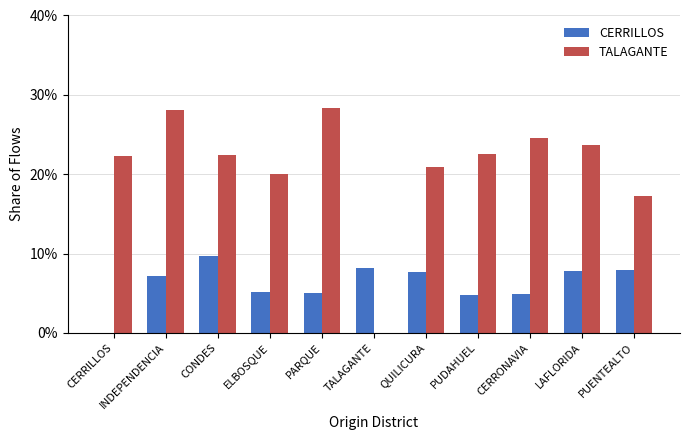

Rank the series by their maximum value, from highest to lowest.

TALAGANTE, CERRILLOS